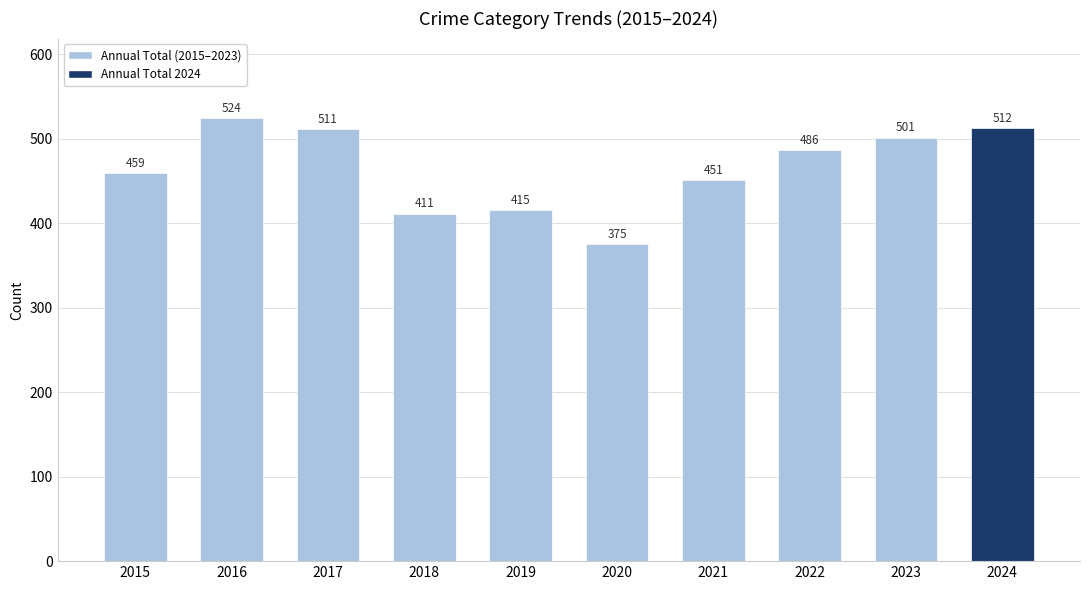

How many series are shown in this chart?

1